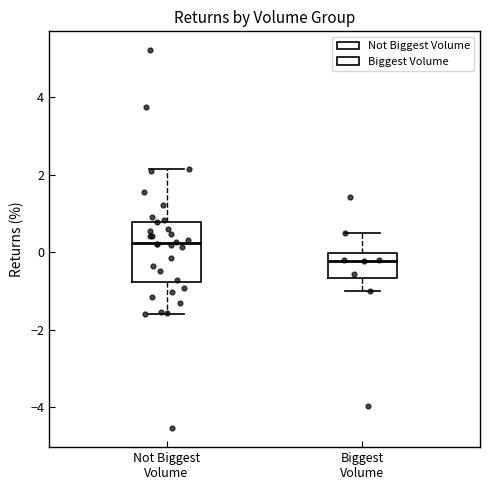

Which box is the tallest, from its lower edge to its upper edge?

Not Biggest Volume